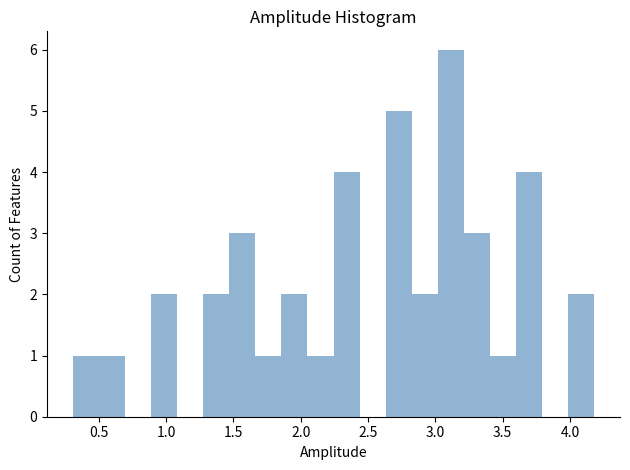

Read against the x-axis, roughly where is the centre of the tallest bar?

3.10